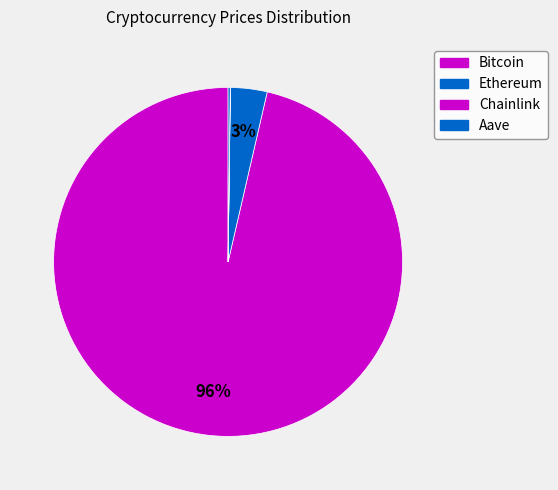

Is the sum of Chainlink and Bitcoin greater than half?

Yes